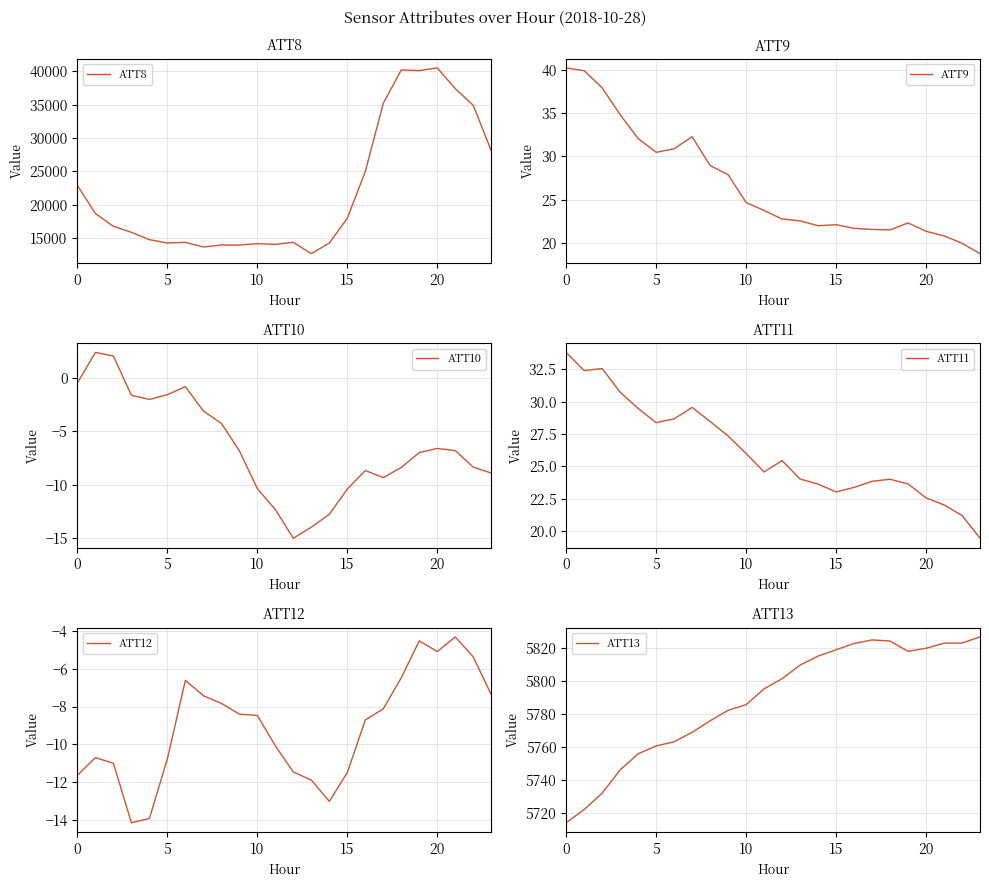

The value of ATT8 at 10 is 14200. True or false?

True